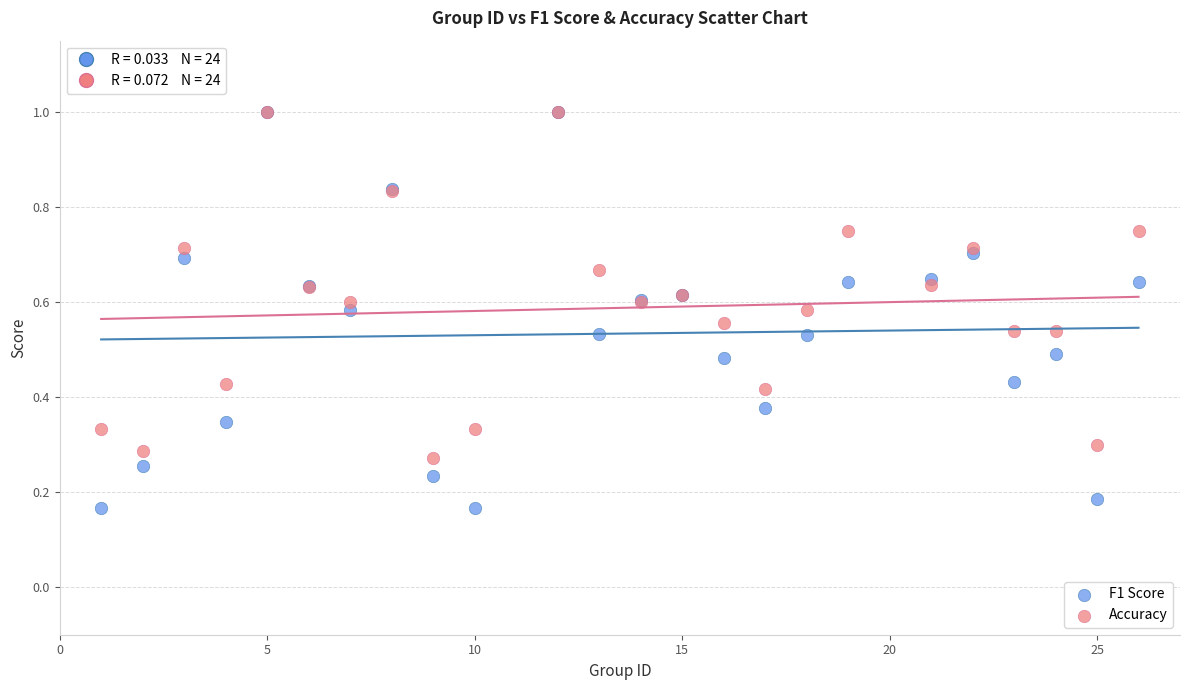

Which series has the widest spread of Y values?

F1 Score